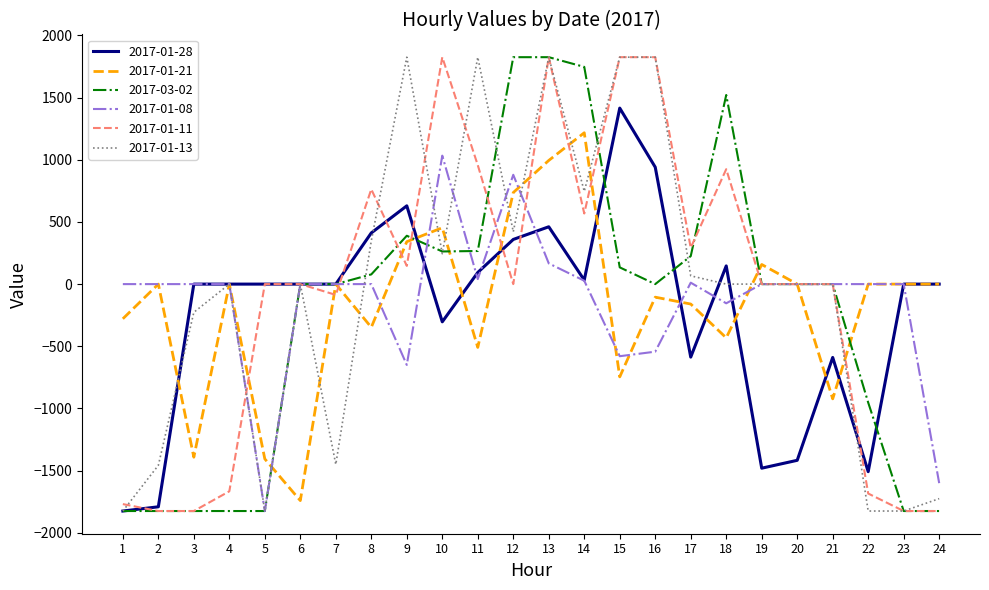

What is the difference between the maximum and minimum values in the 2017-01-28 series?

3240.4